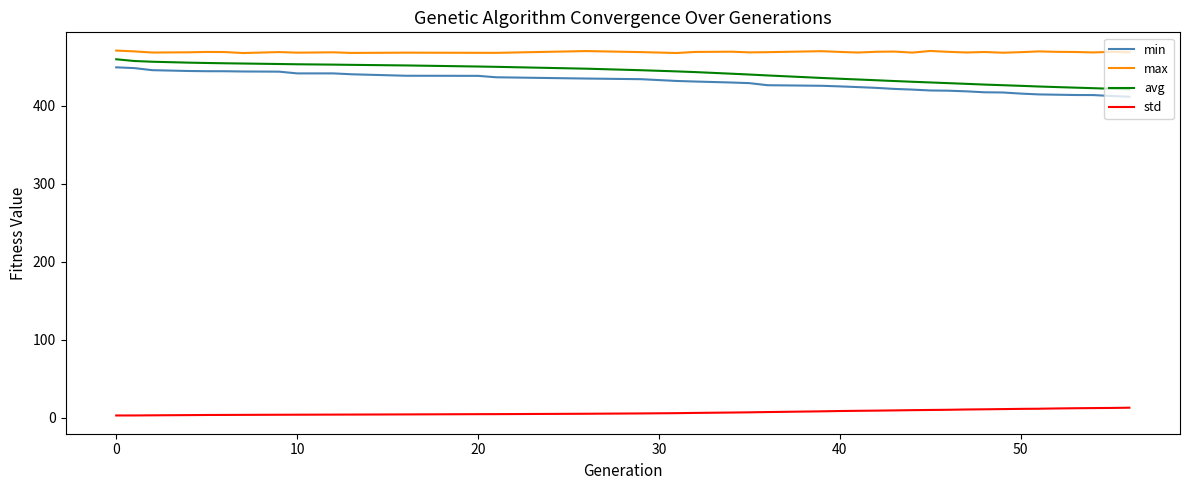

Which series has the largest total across all categories?

max